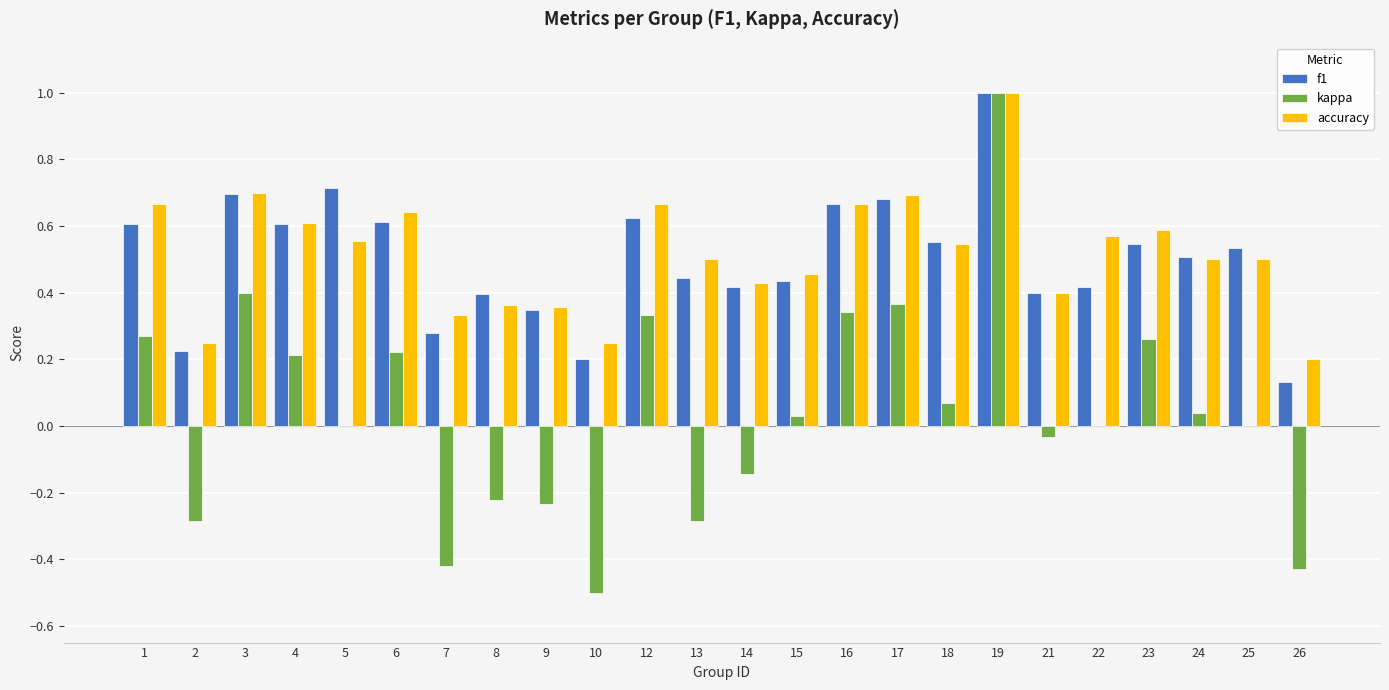

How many groups of bars are there?

24